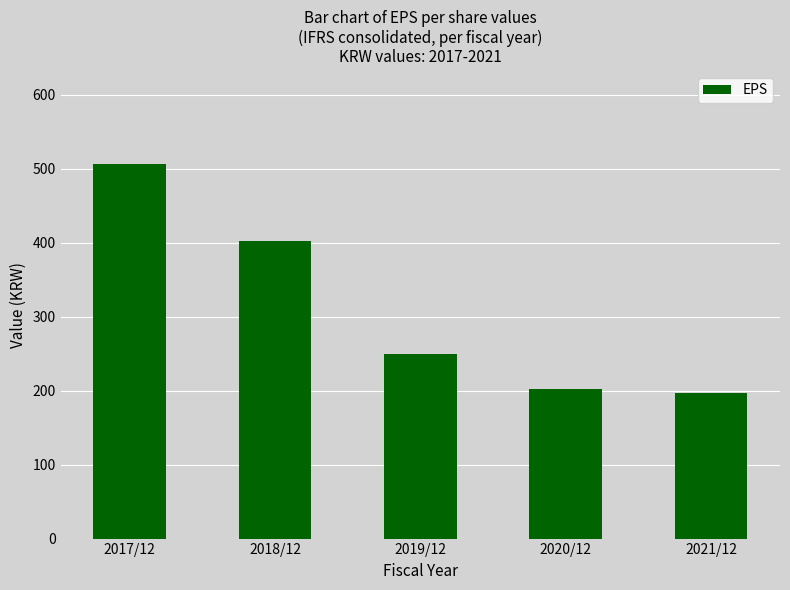

Reading left to right, list all the values displayed in this chart.

506	403	250	202	197